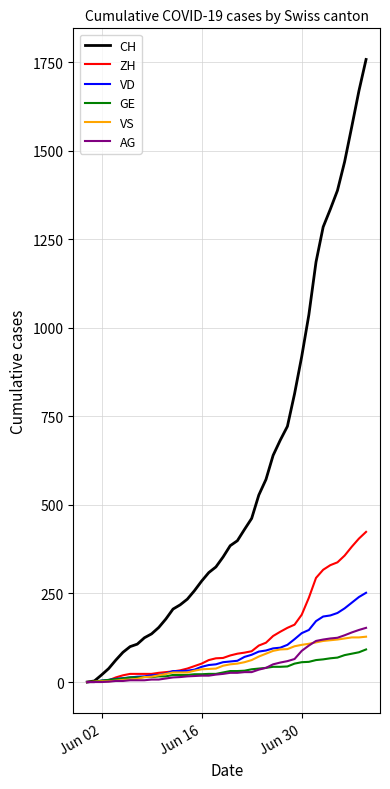

Which series has the largest total across all categories?

CH